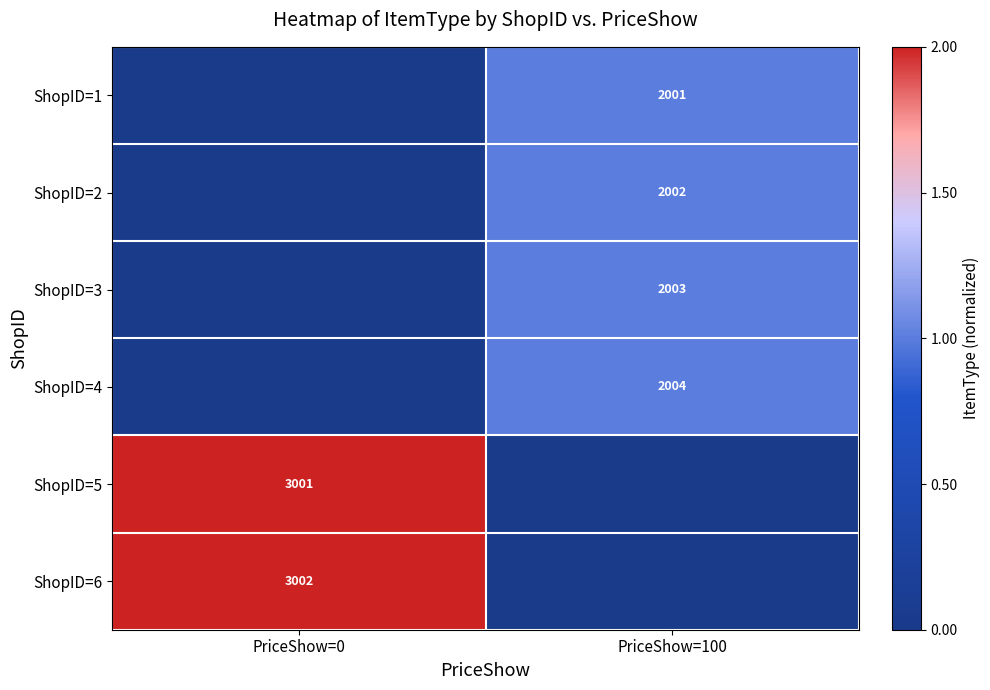

True or false: ShopID=3 has a value of 2756 at PriceShow=100.

False